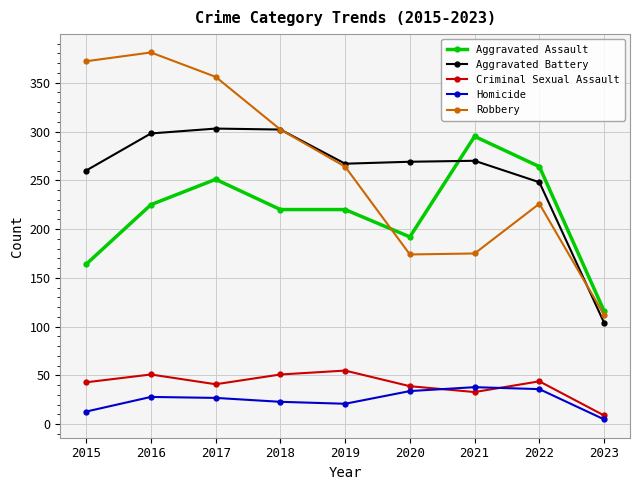

How many data points does each series have?

9